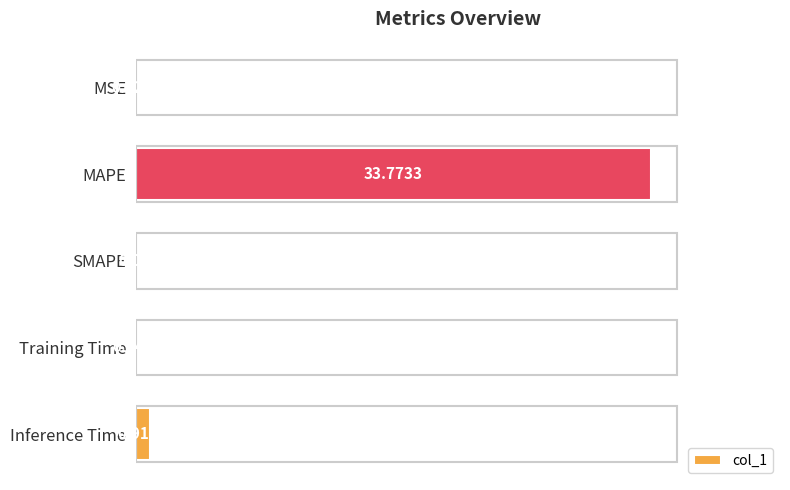

What is the change in value from MAPE to Training Time?

-33.6